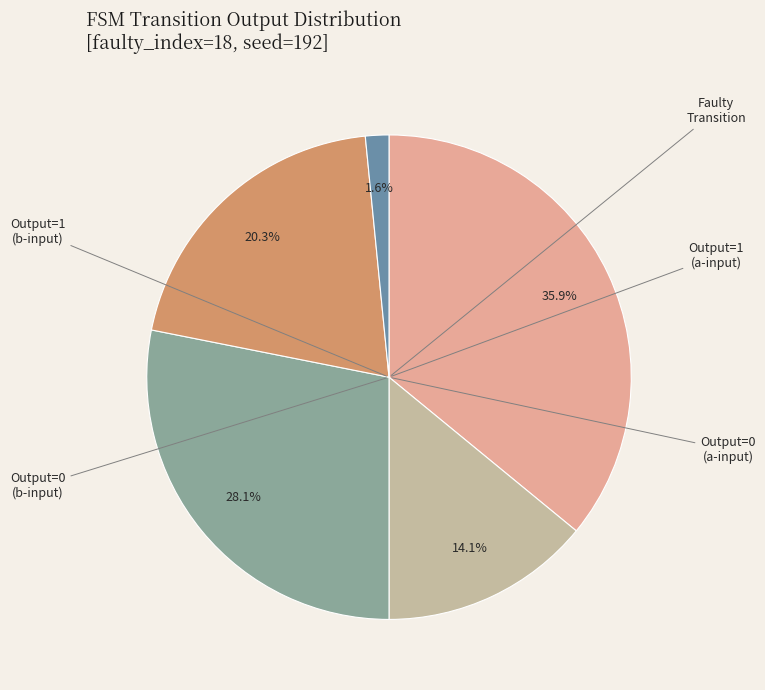

Is there a majority slice in this chart?

No